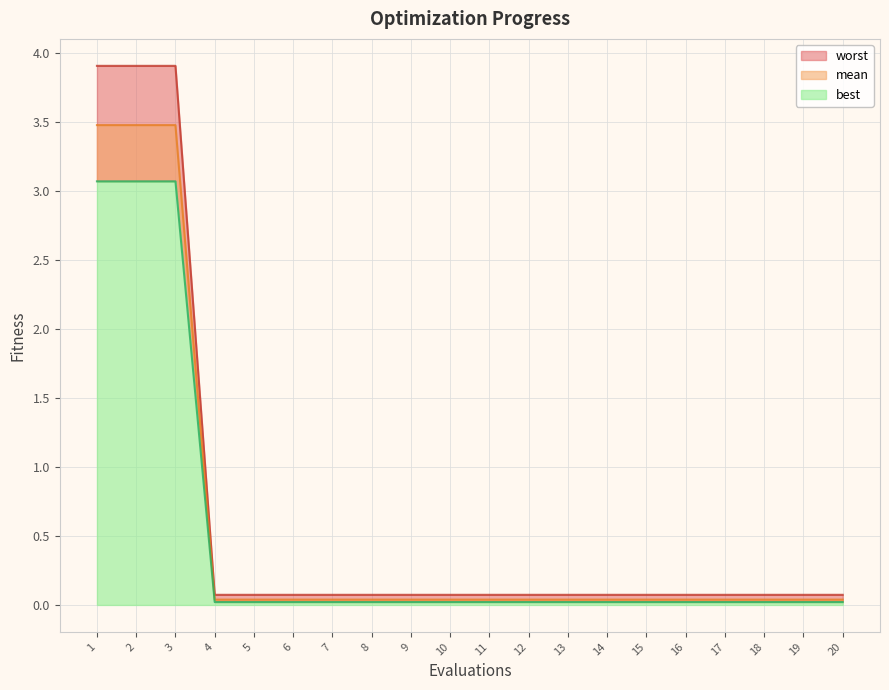

True or false: mean and best cross at least once.

False